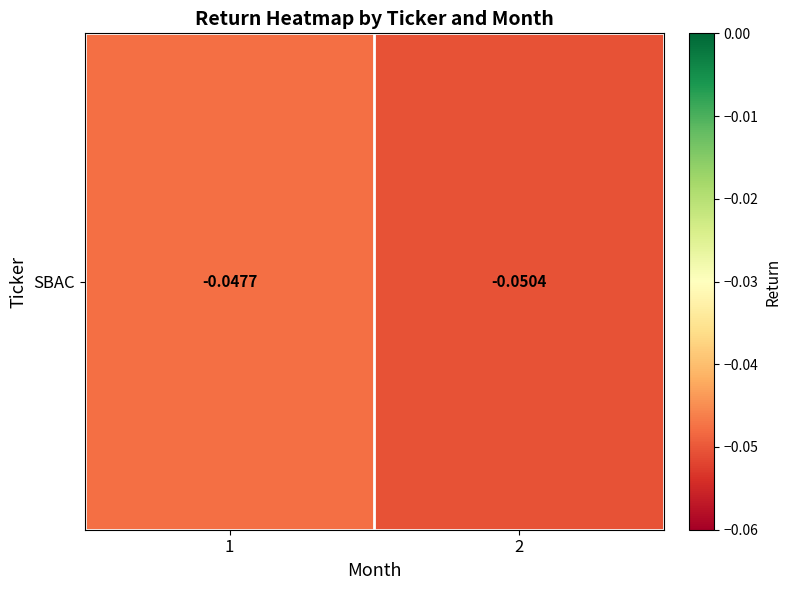

Reading left to right, what are all the values shown in this chart?

-0.0	-0.1